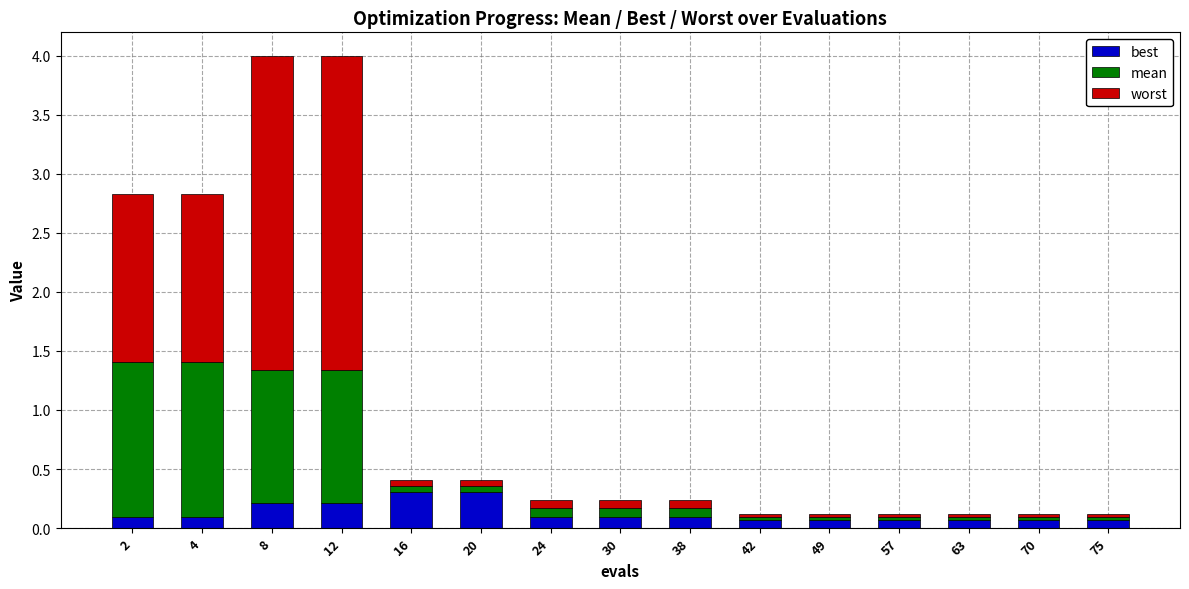

The value of best at 20 is 0.5. True or false?

False